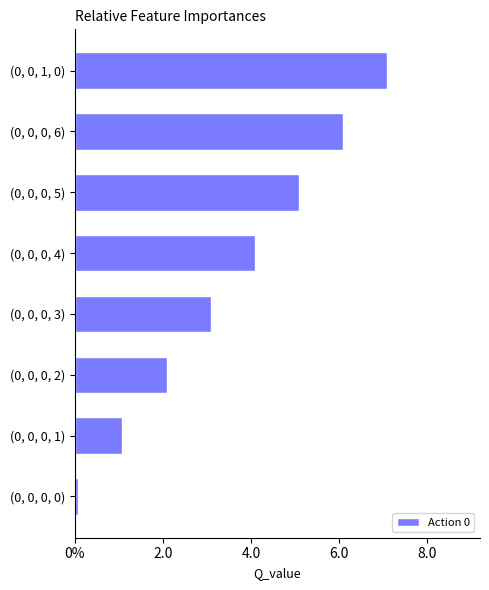

Does the chart contain any negative values?

No